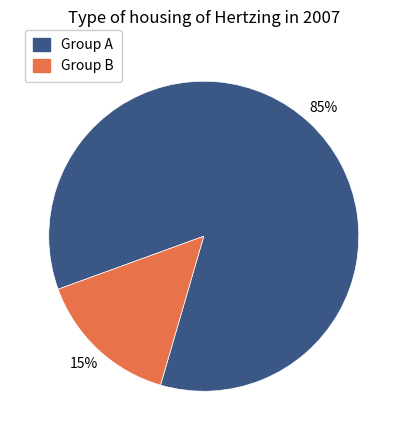

Count the number of slices in the pie.

2